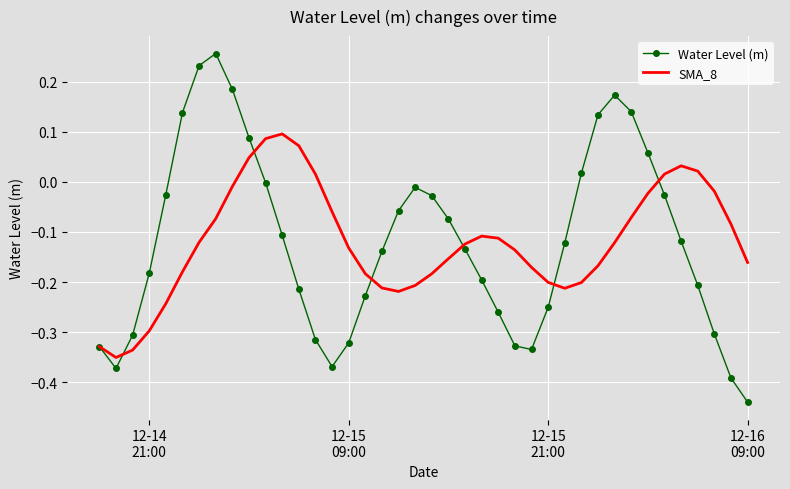

List the series in order of their peak value, lowest first.

SMA_8, Water Level (m)